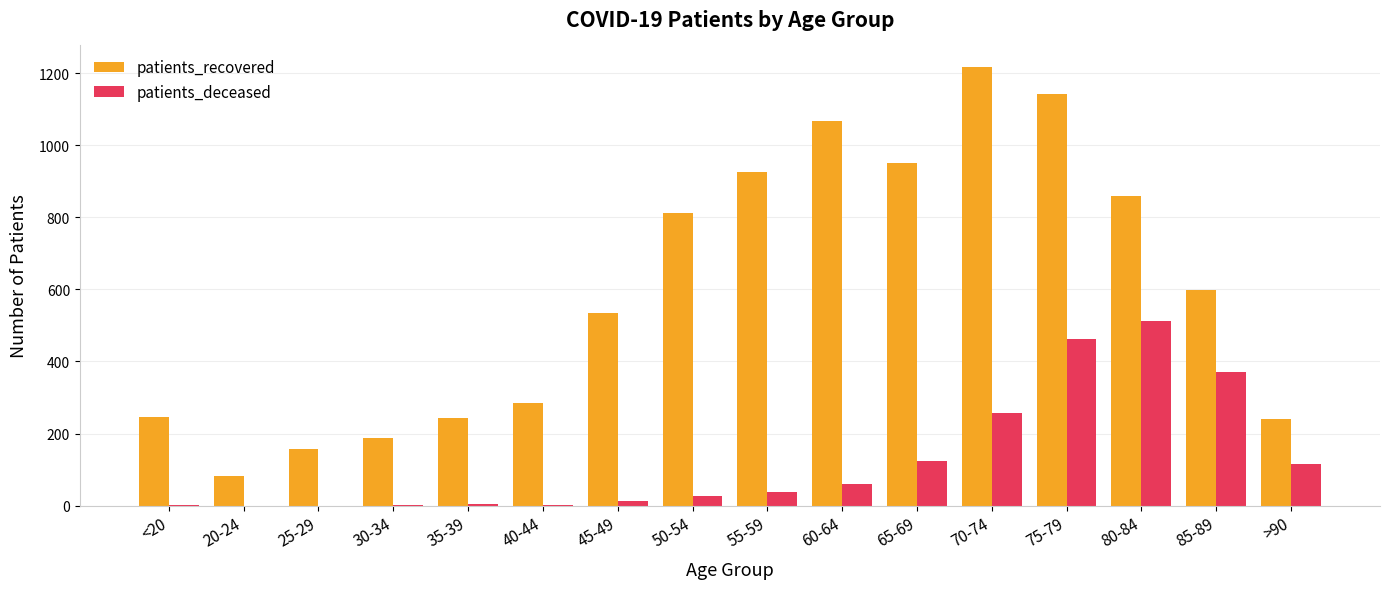

Which series changed the most between 85-89 and >90?

patients_recovered